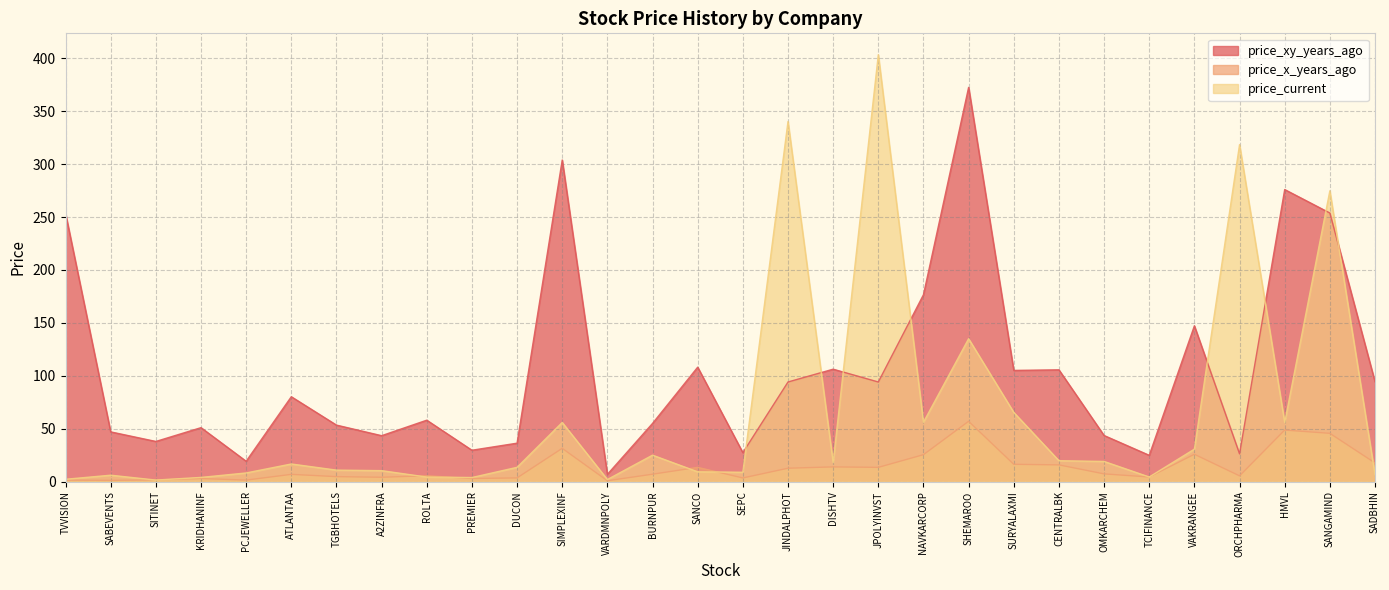

Where does the price_xy_years_ago series first go above 80?

TVVISION